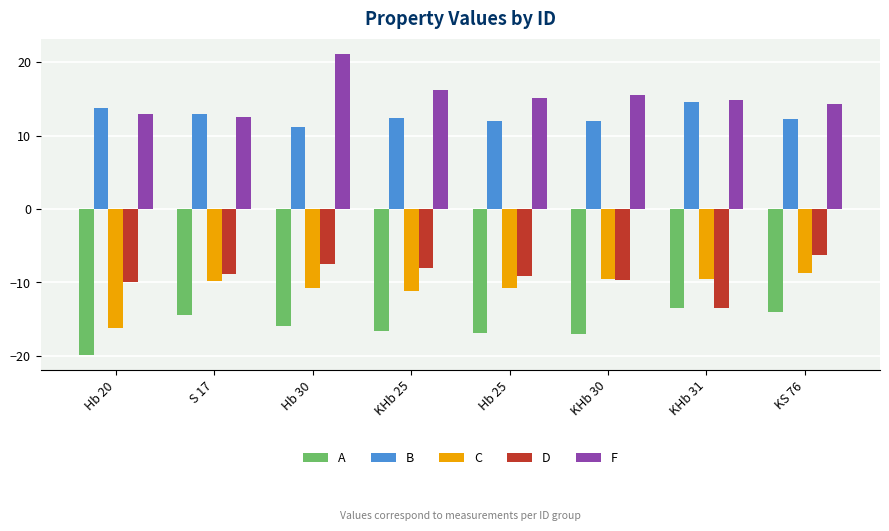

What are all the series names shown in the legend?

A, B, C, D, F